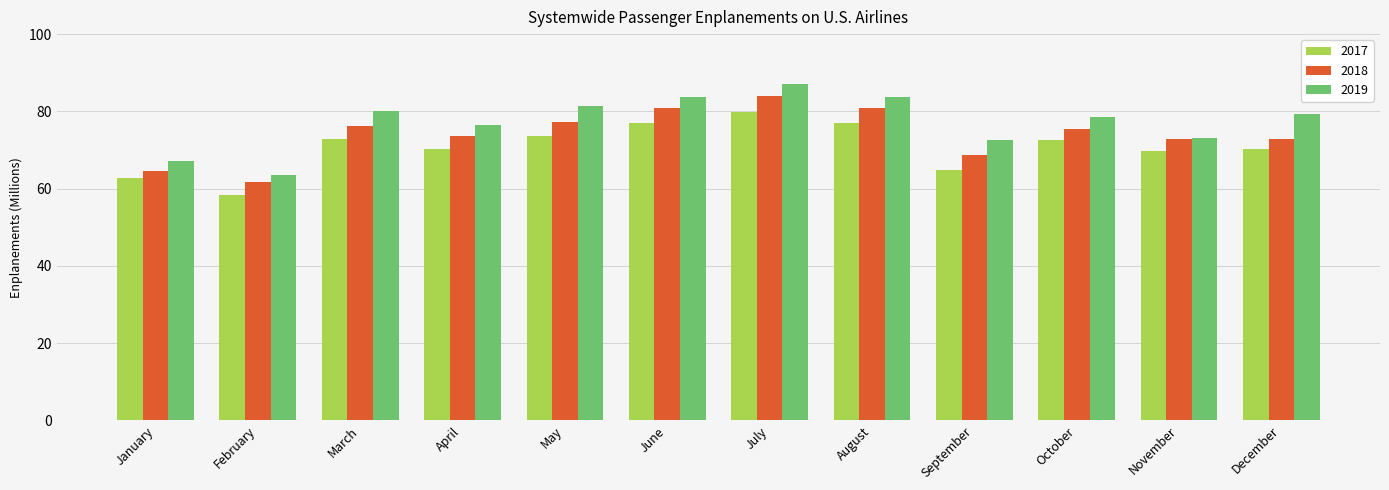

What is the sum of all 2019 values?

926.8